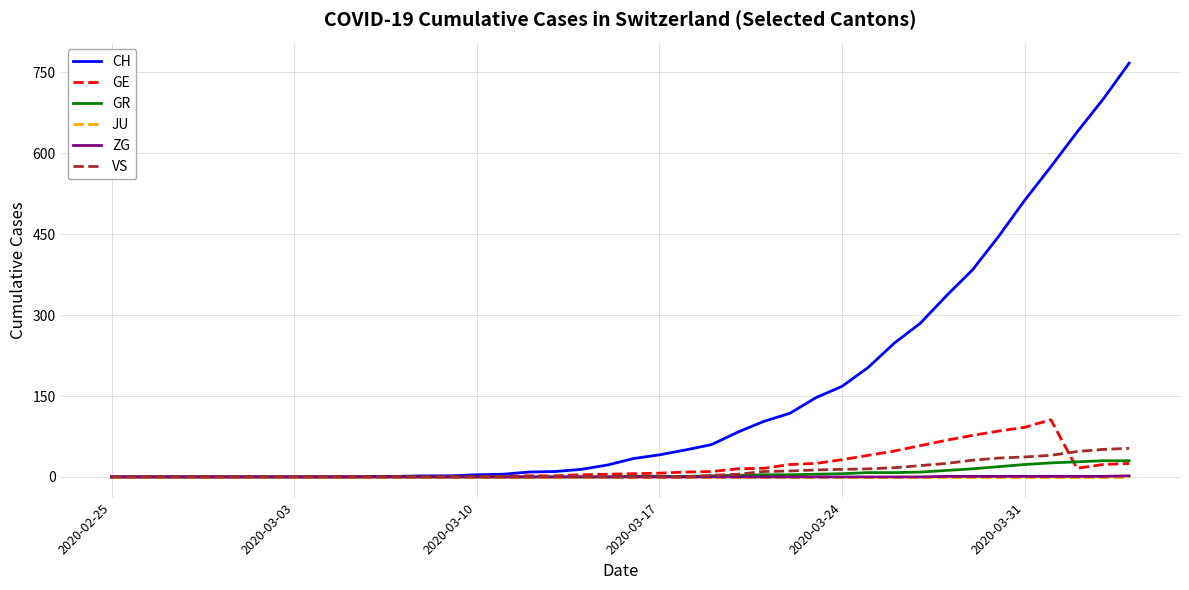

Which series has the largest total across all categories?

CH